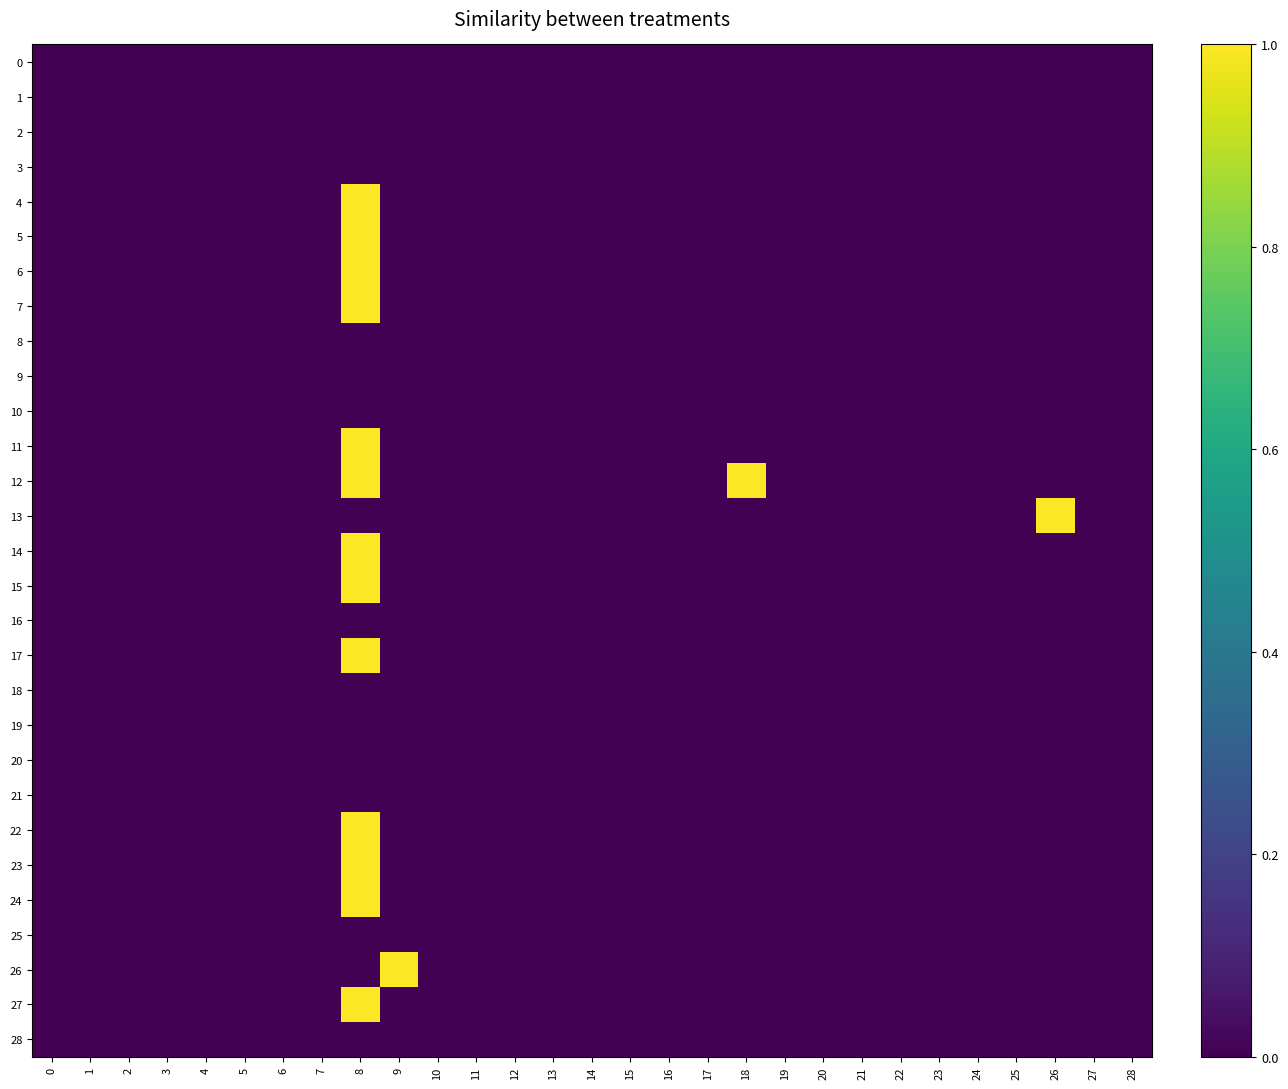

What is the greatest value displayed?

1